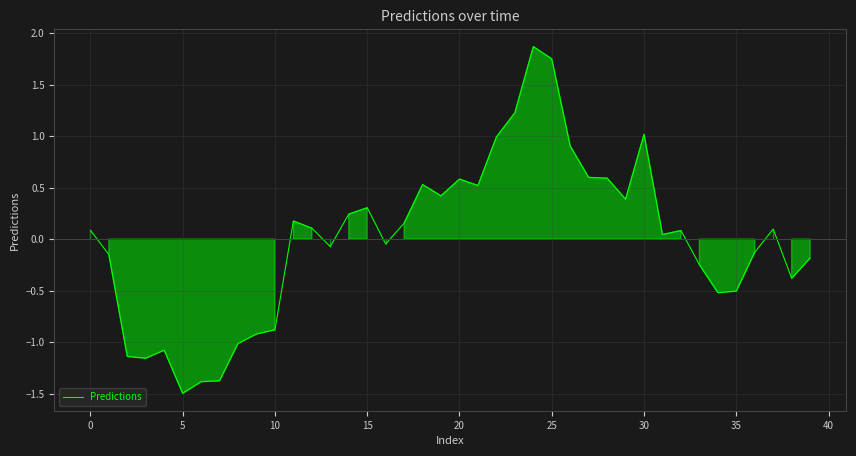

Does the chart display data point markers on the line(s)?

No